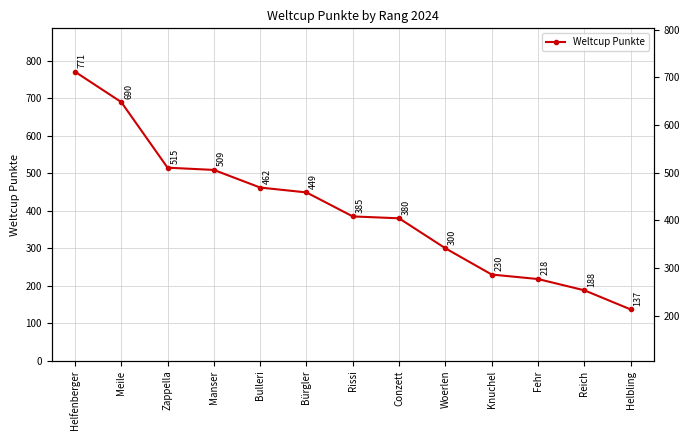

Is it true that the value at Bürgler is 449?

True